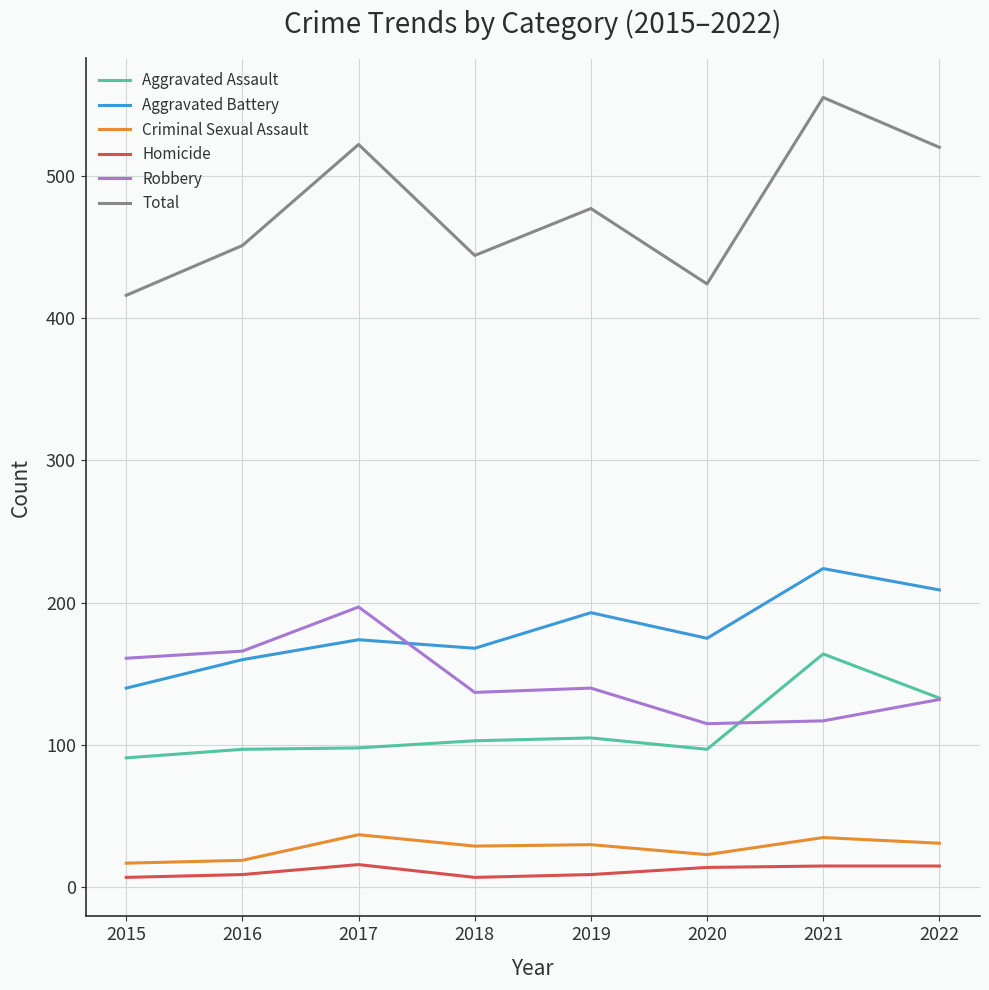

What is the maximum value shown in the chart?

555